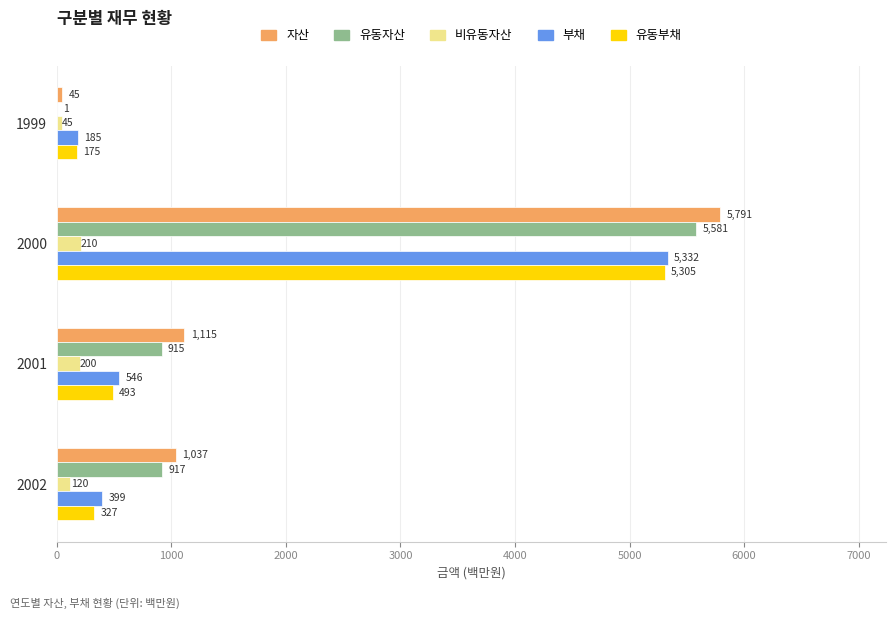

What is the average value of the 자산 series?

1996.9